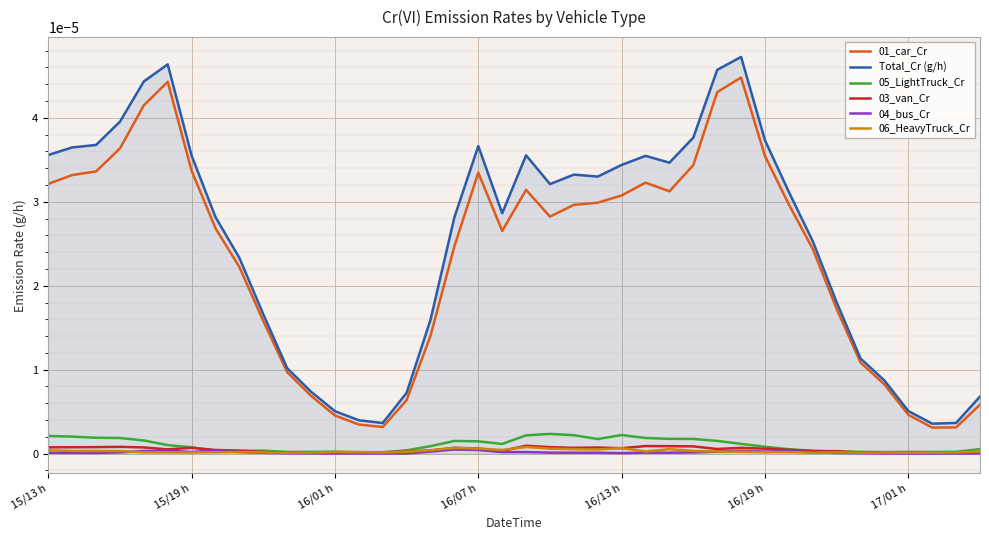

Which category has the lowest value in the 05_LightTruck_Cr series?

14